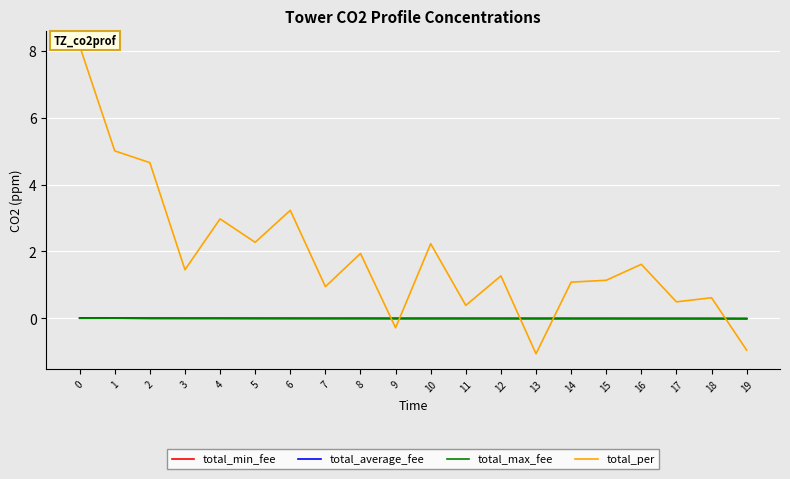

List the series in order of their peak value, highest first.

total_per, total_min_fee, total_average_fee, total_max_fee